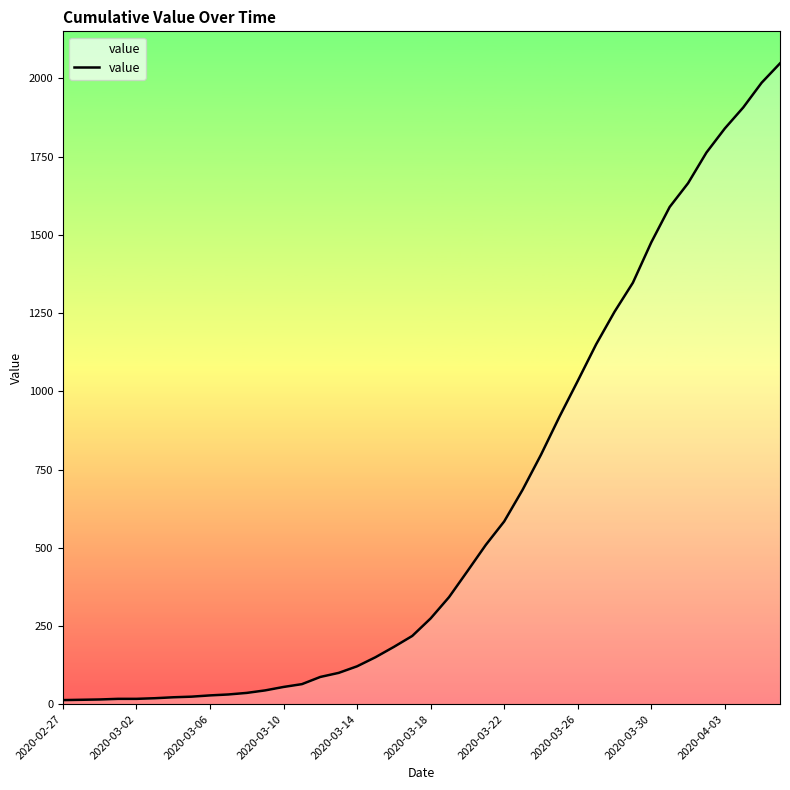

What is the difference between the maximum and minimum values?

2035